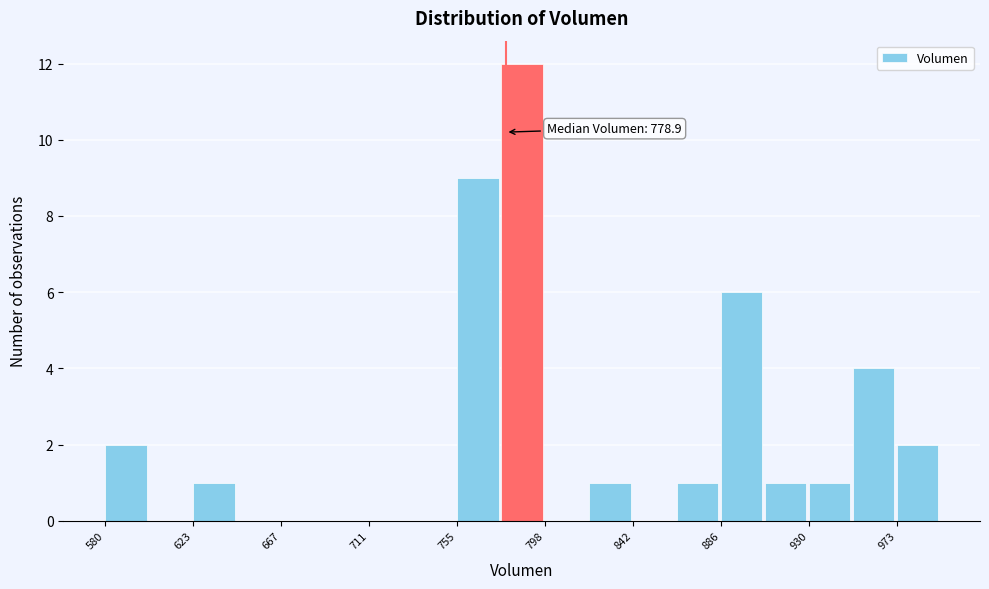

Over which range of the x-axis is the bar tallest?

775 to 800